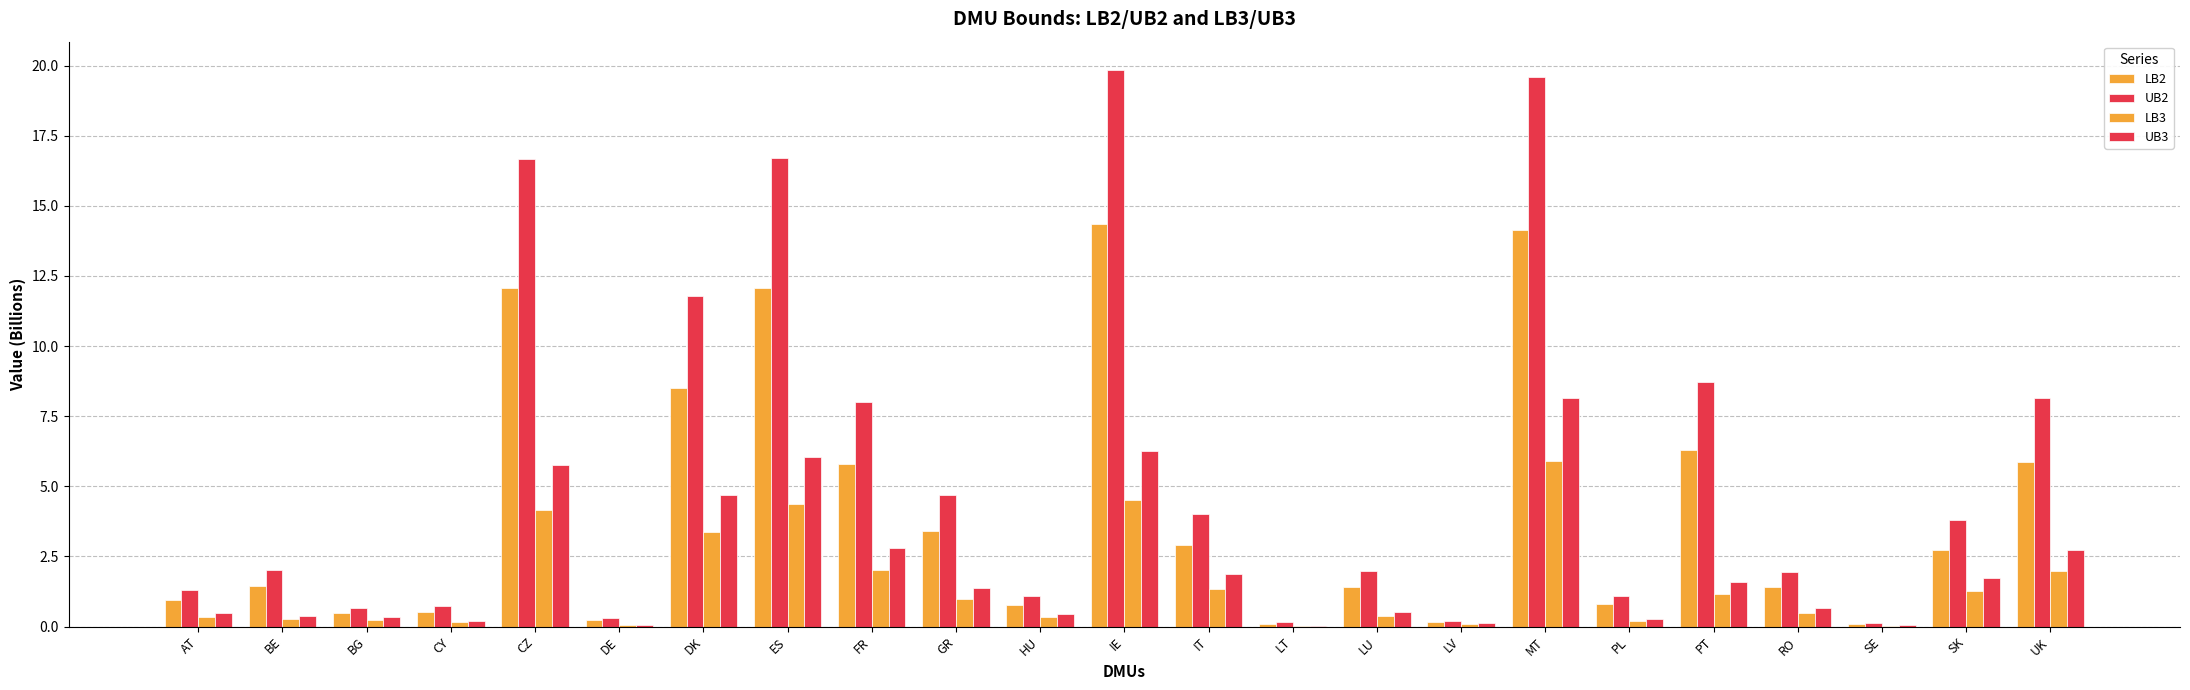

What is the approximate value of UB3 at HU?

0.5